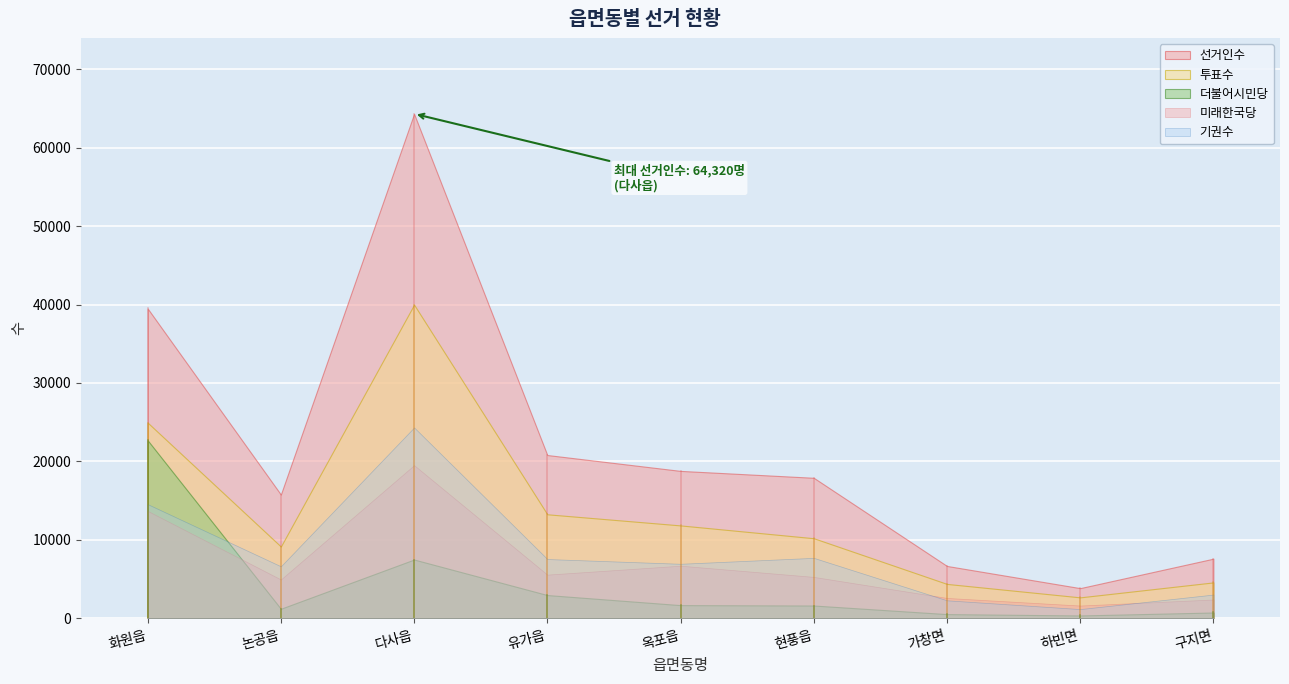

What is the sum of all 더불어시민당 values?

39313